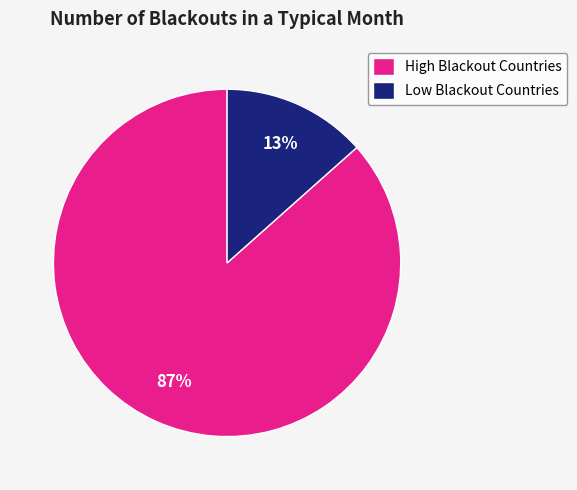

What percentage is the Low Blackout Countries slice, to the nearest percent?

13%